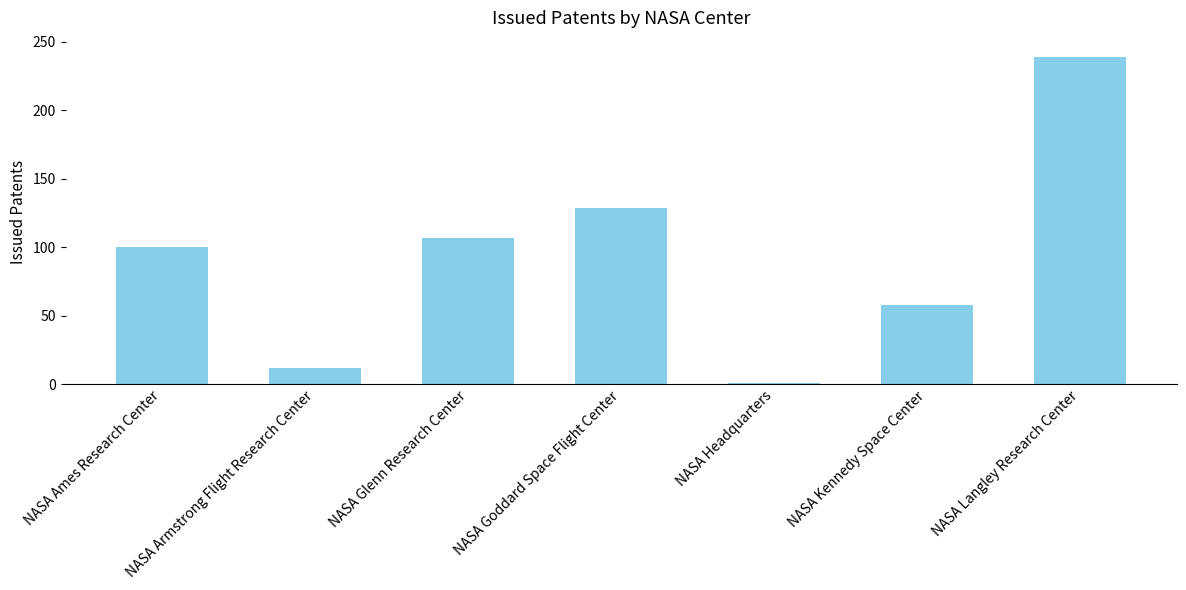

At which label is the value closest to 120?

NASA Goddard Space Flight Center